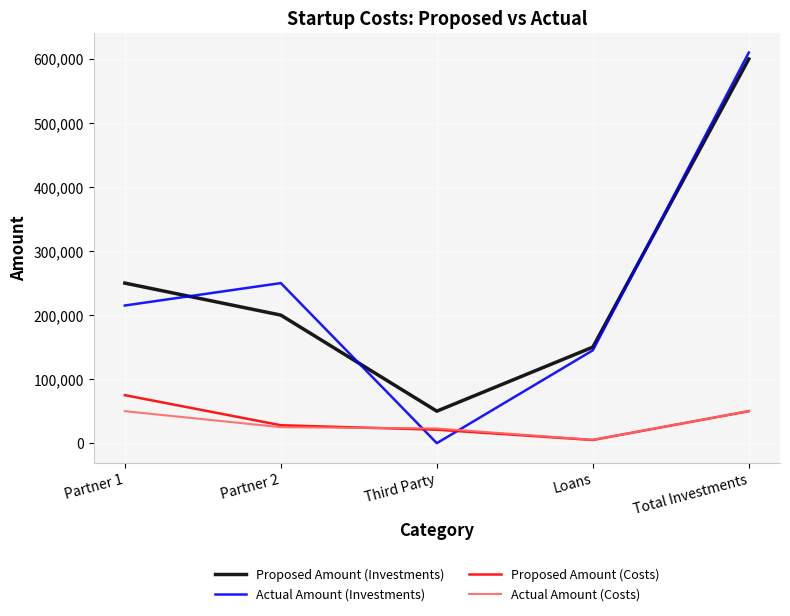

What is the maximum value shown in the chart?

610000